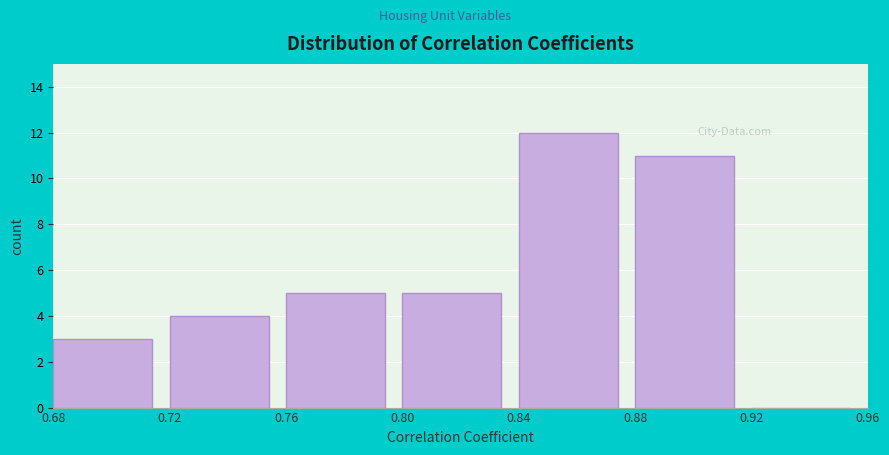

Reading left to right, transcribe this chart: for each bar, give the range it covers on the x-axis and its height. The values are not printed on the chart, so give them approximately, as read against the axis.

0.68 to 0.72: 3
0.72 to 0.76: 4
0.76 to 0.80: 5
0.80 to 0.84: 5
0.84 to 0.88: 12
0.88 to 0.92: 11
0.92 to 0.96: 0